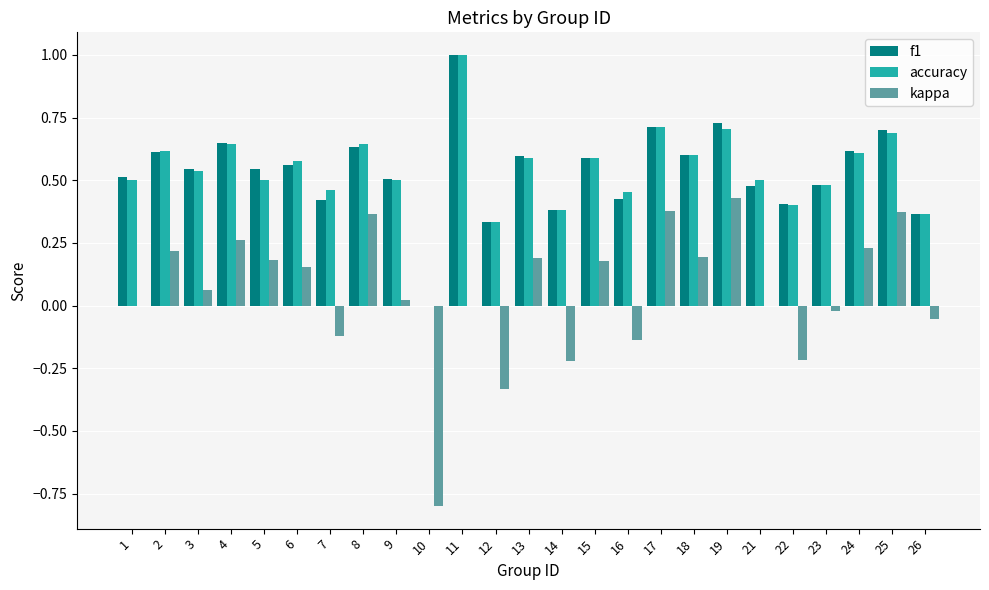

How many groups of bars are there?

25